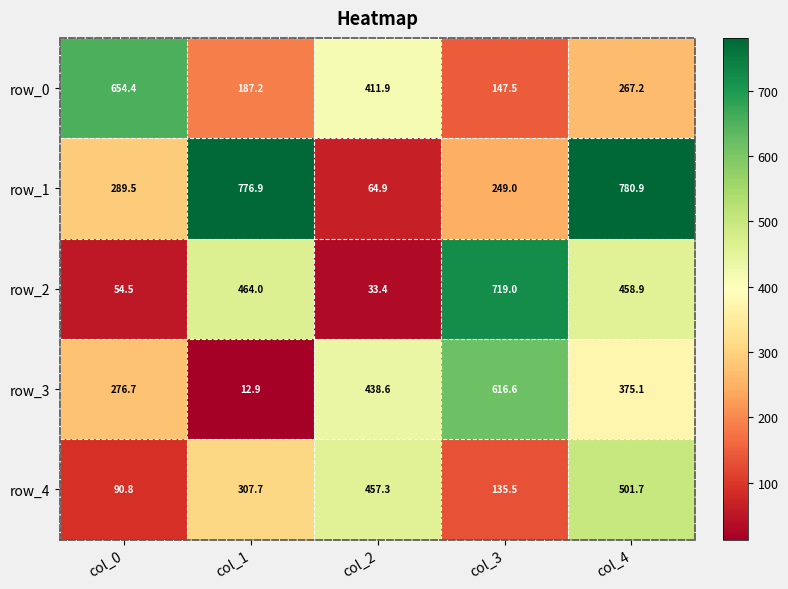

Reading left to right, extract all data points from this chart.

row_0: 654.4	187.2	411.9	147.5	267.2
row_1: 289.5	776.9	64.9	249.0	780.9
row_2: 54.5	464.0	33.4	719.0	458.9
row_3: 276.7	12.9	438.6	616.6	375.1
row_4: 90.8	307.7	457.3	135.5	501.7